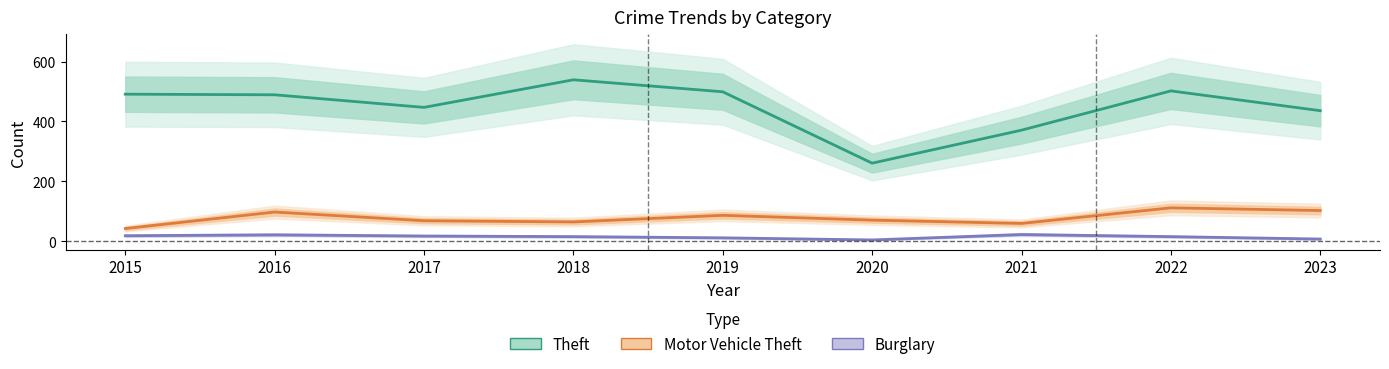

How many distinct data groups are displayed?

3